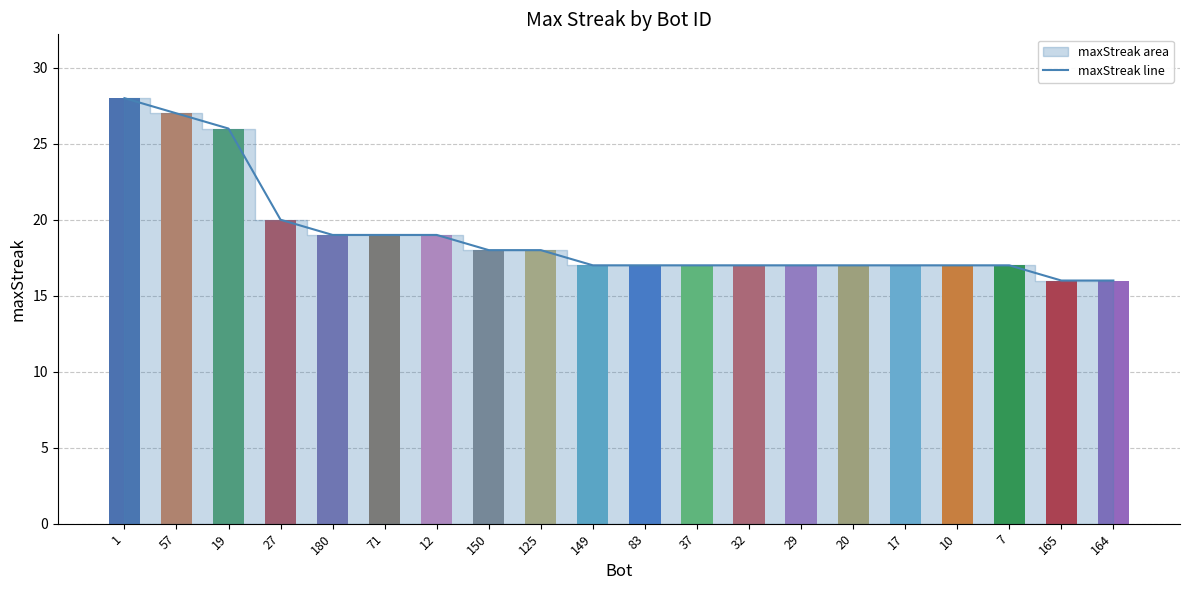

How many categories are shown in the chart?

20